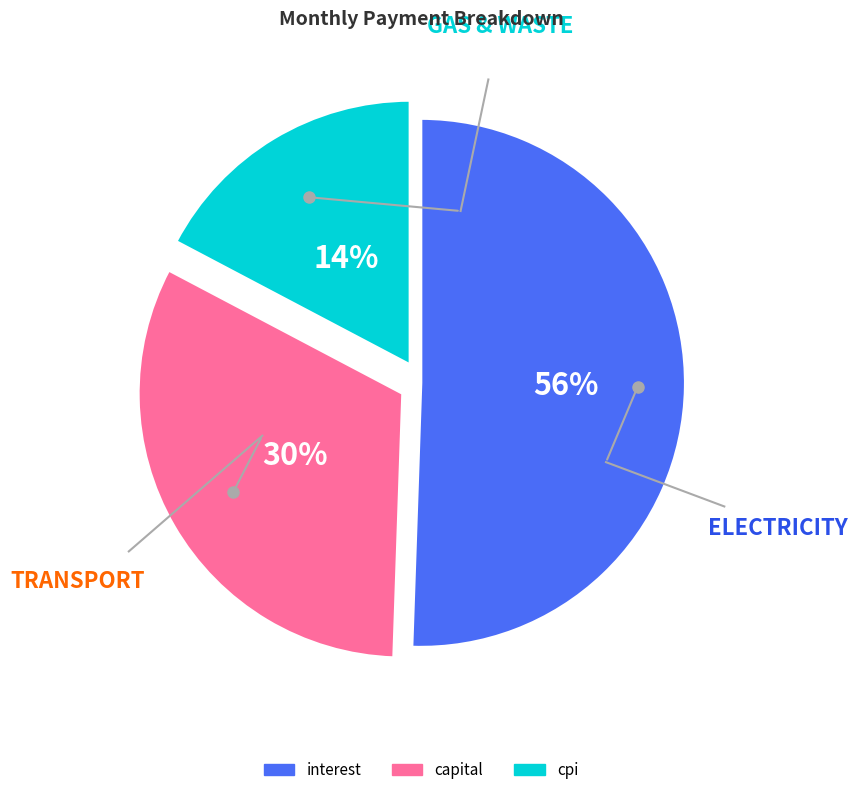

Count the number of slices in the pie.

3